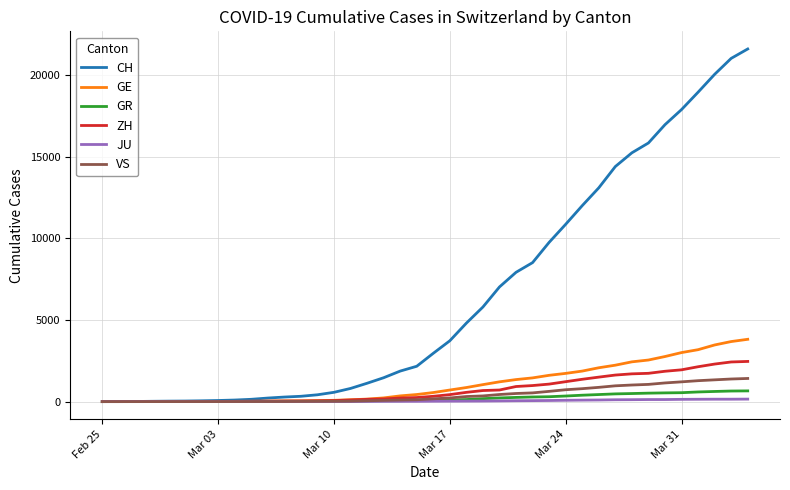

Which series has the largest total across all categories?

CH